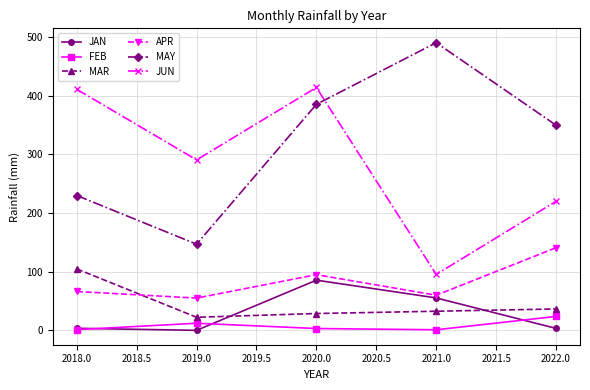

Rank the series by their maximum value, from lowest to highest.

FEB, JAN, MAR, APR, JUN, MAY